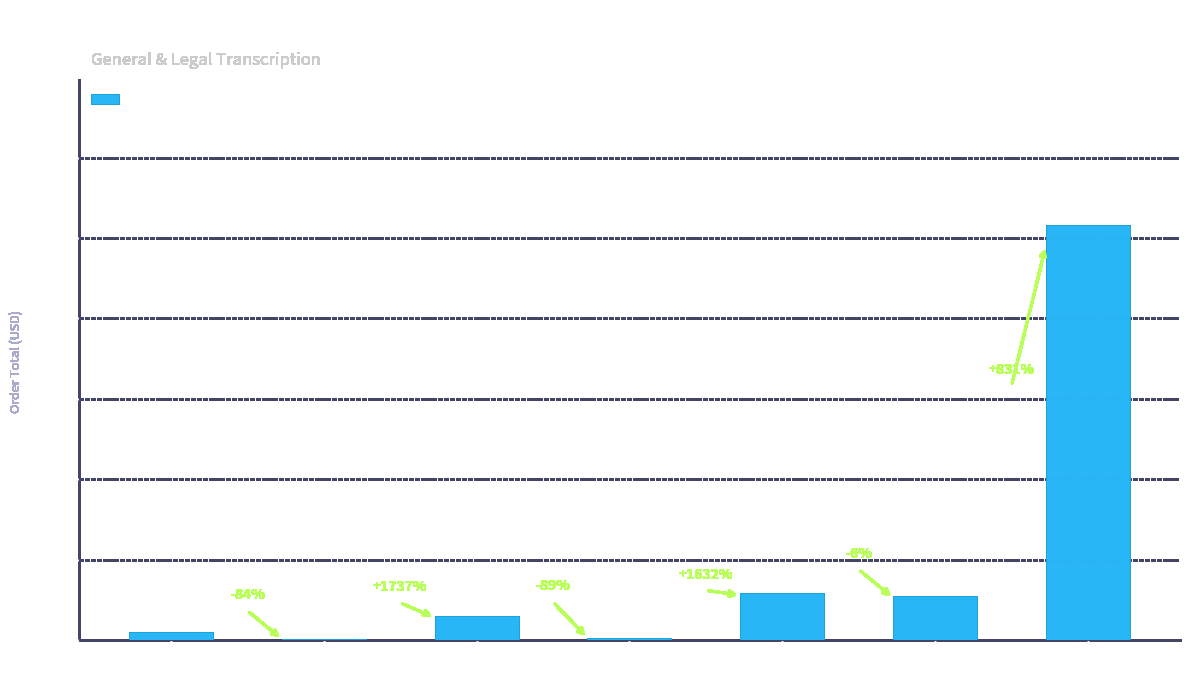

Which category has the highest value across all series?

Amharic